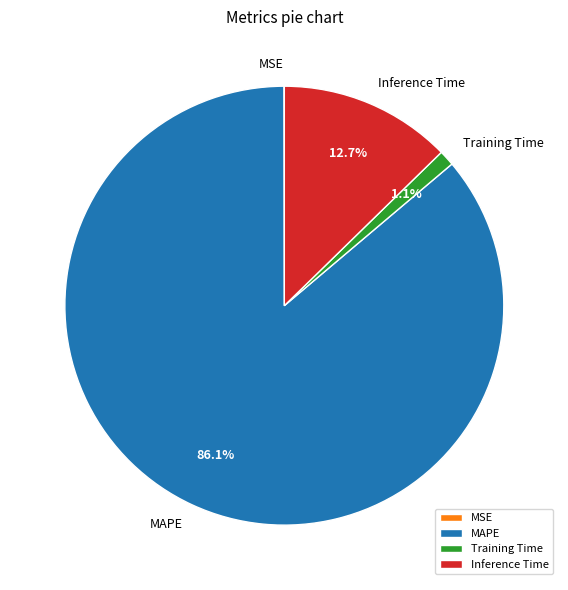

How much of the chart is everything except Inference Time?

87.3%